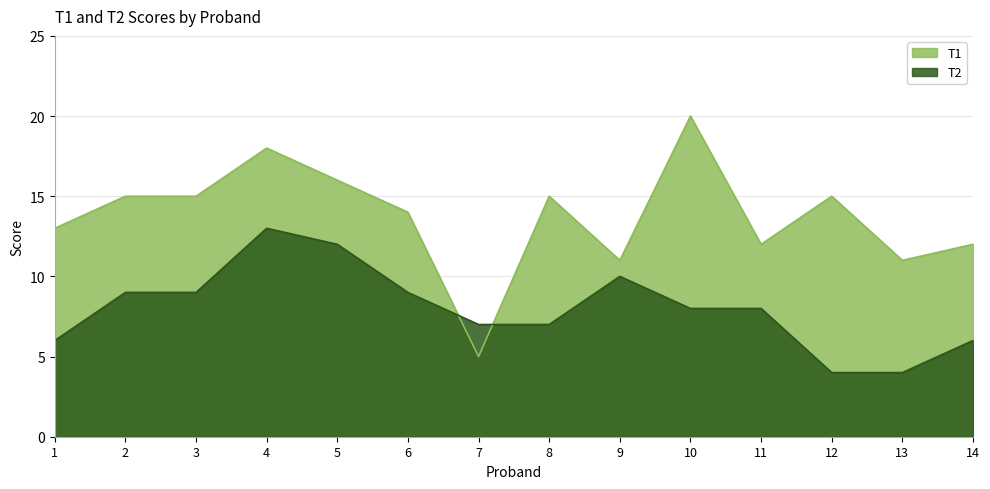

Between 12 and 4, which is larger?

4